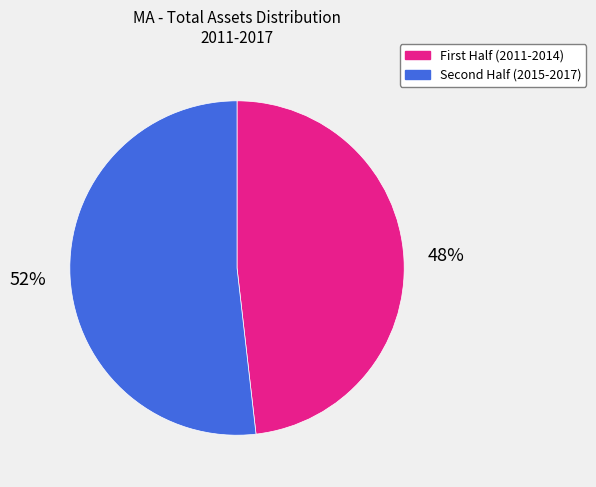

Rank the categories by value from highest to lowest.

Second Half (2015-2017), First Half (2011-2014)